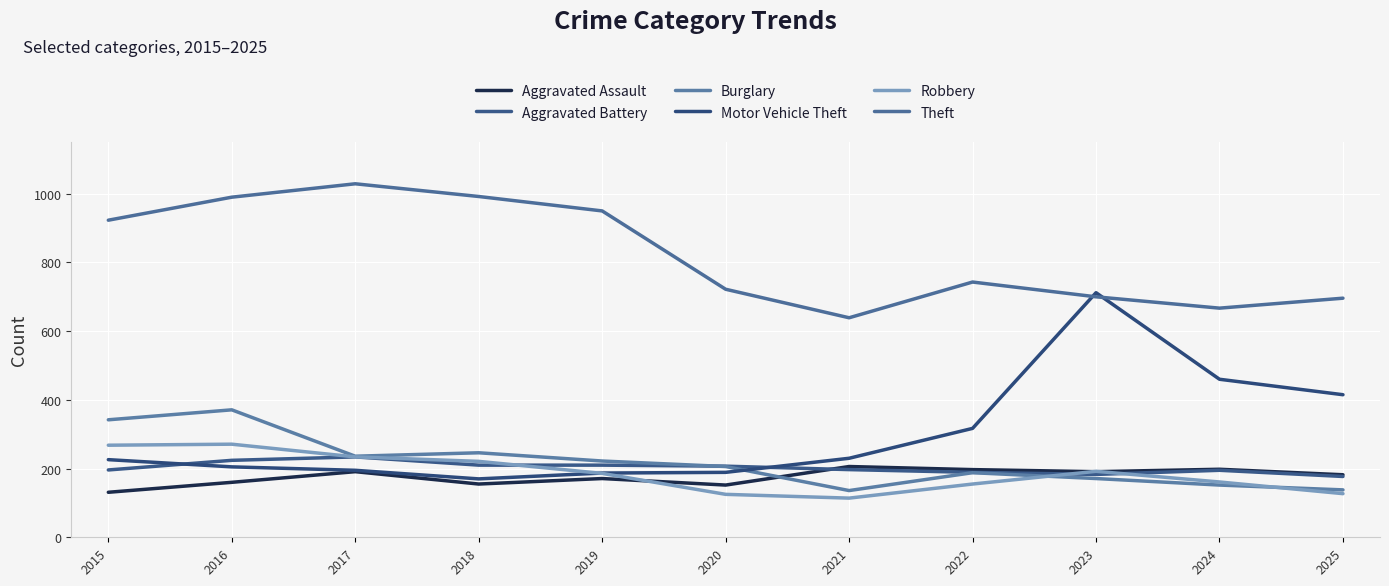

What is the difference between the maximum and minimum values in the Aggravated Assault series?

75